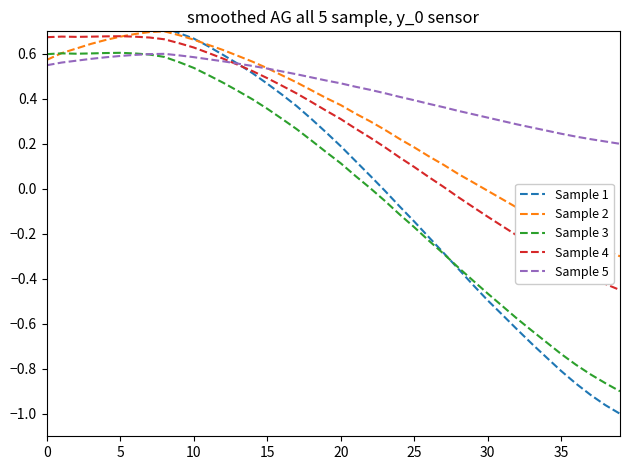

Does the chart display data point markers on the line(s)?

No